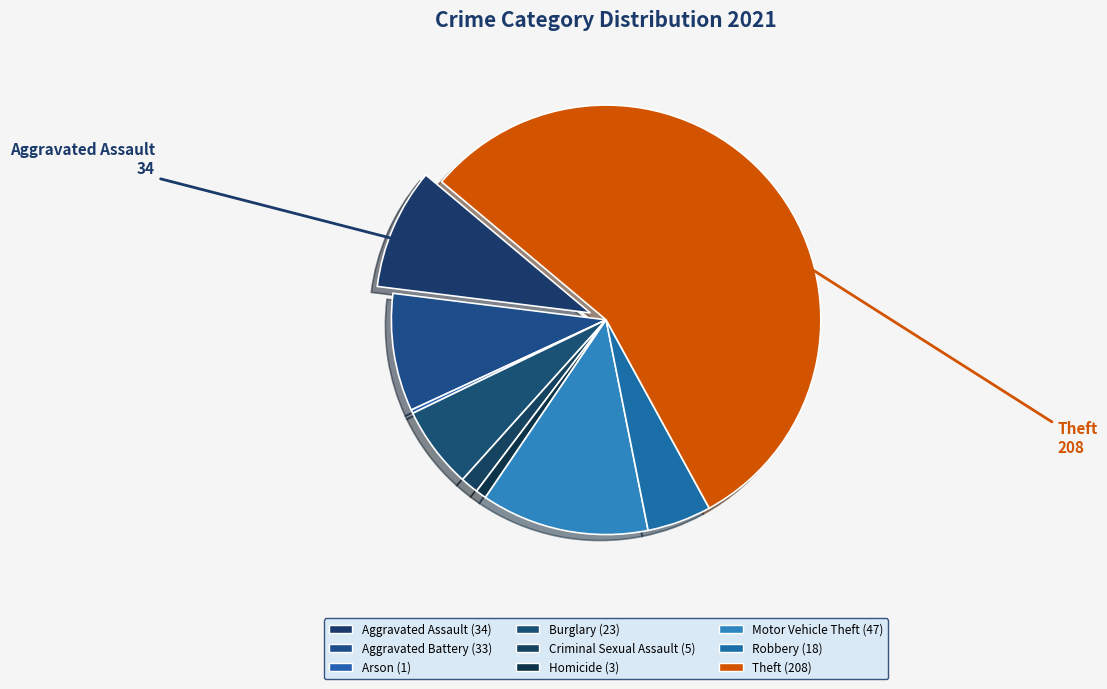

How many slices are in this pie chart?

9